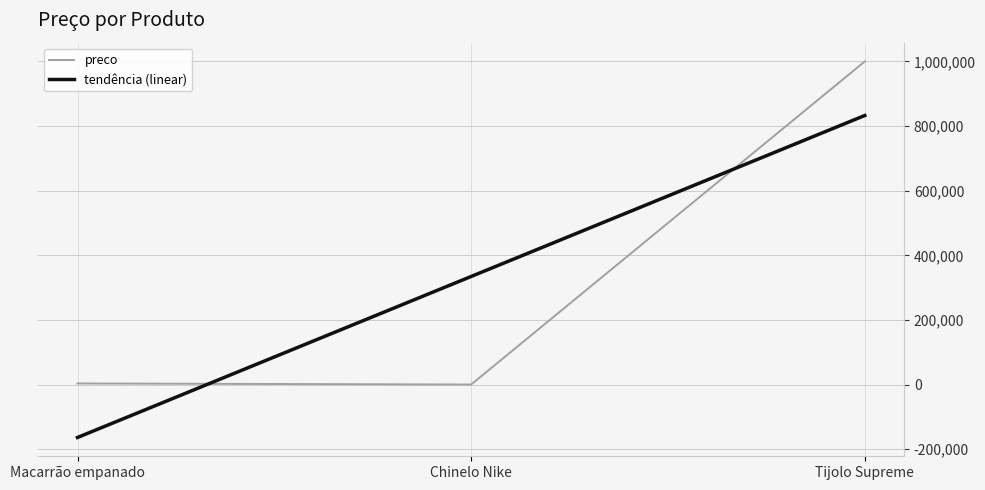

How many data points does each series have?

3